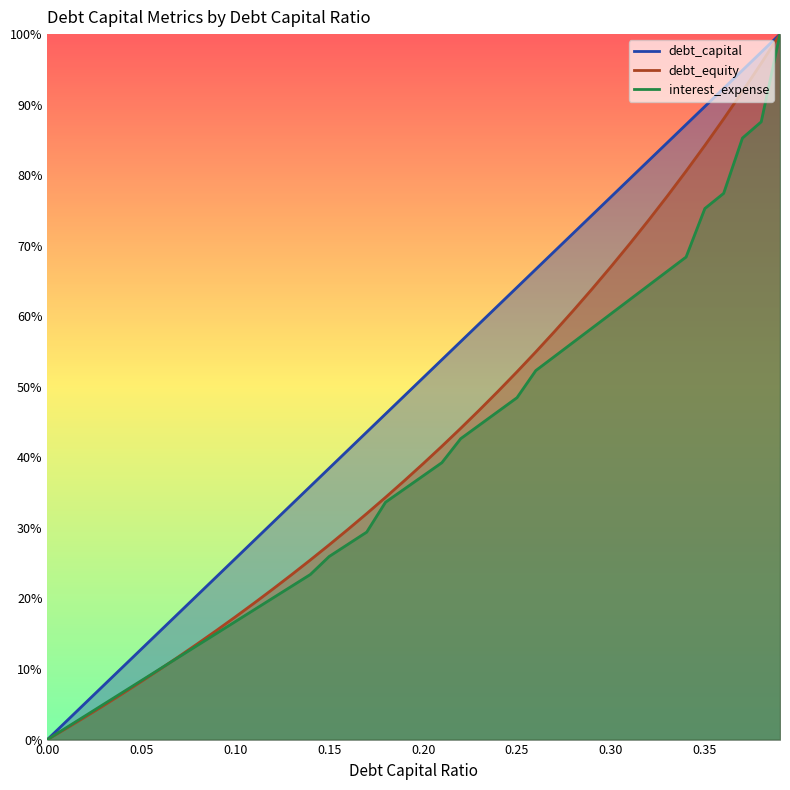

How many data points does each series have?

40